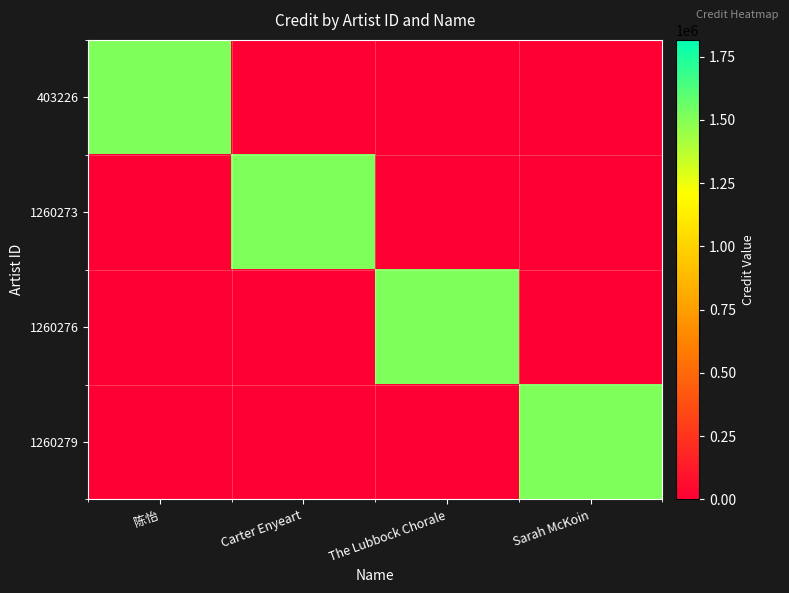

How many data points does each series have?

4